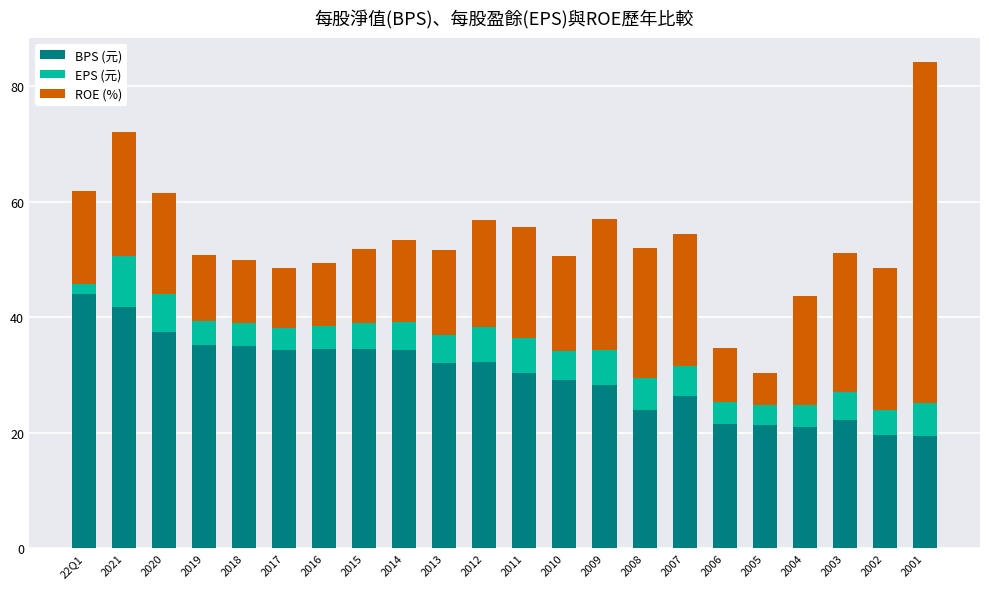

Is it true that BPS (元) equals 34.3 at 2014?

True